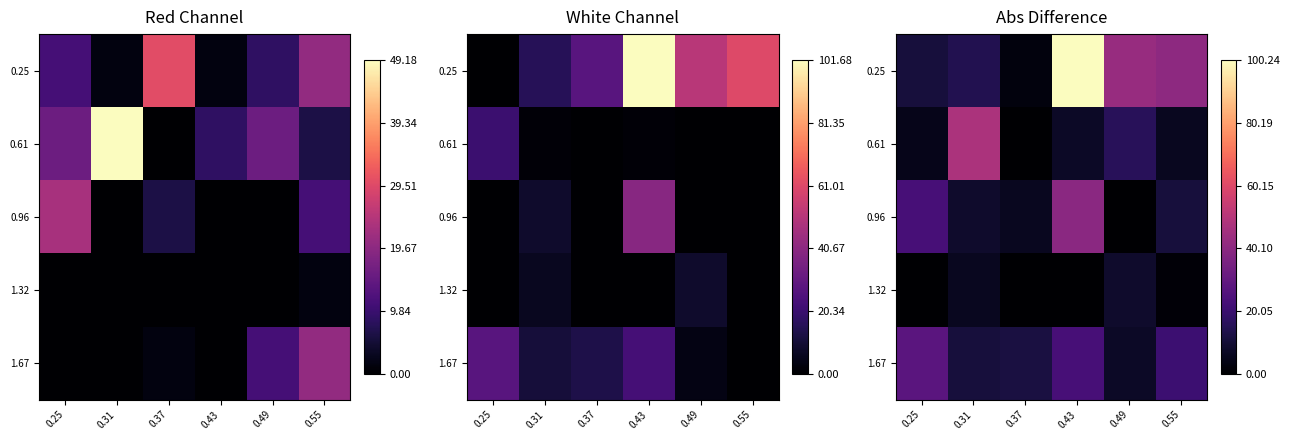

The 0.96 series shows 0.0 at 0.49. True or false?

True